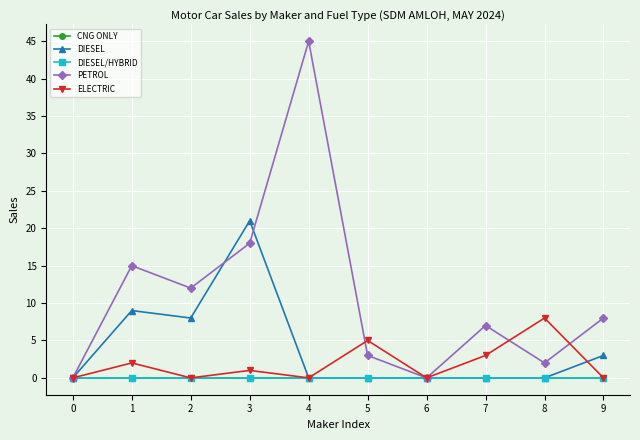

Is this an area chart (filled region under the line)?

No